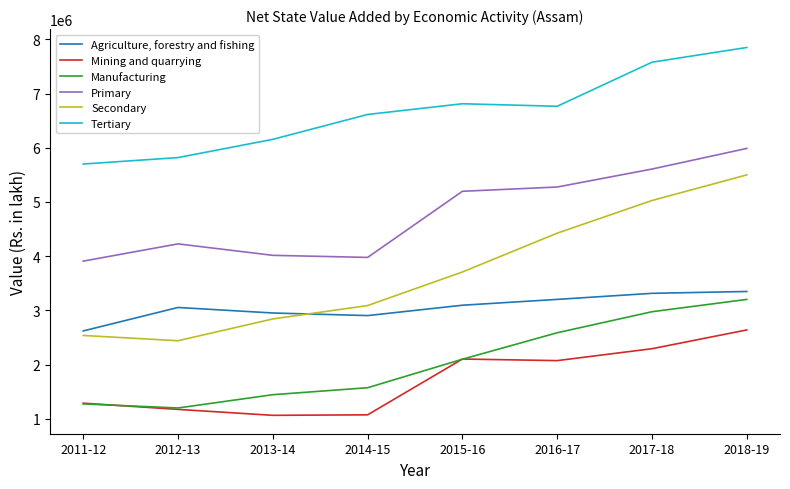

How many lines are shown in the chart?

6